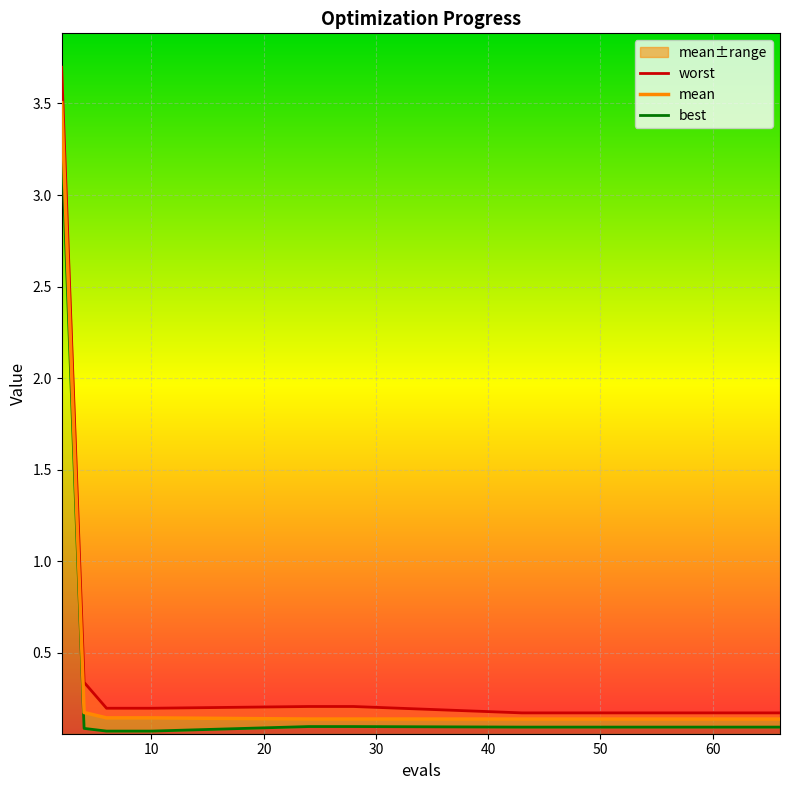

What is the total value across all series at 50?

0.4